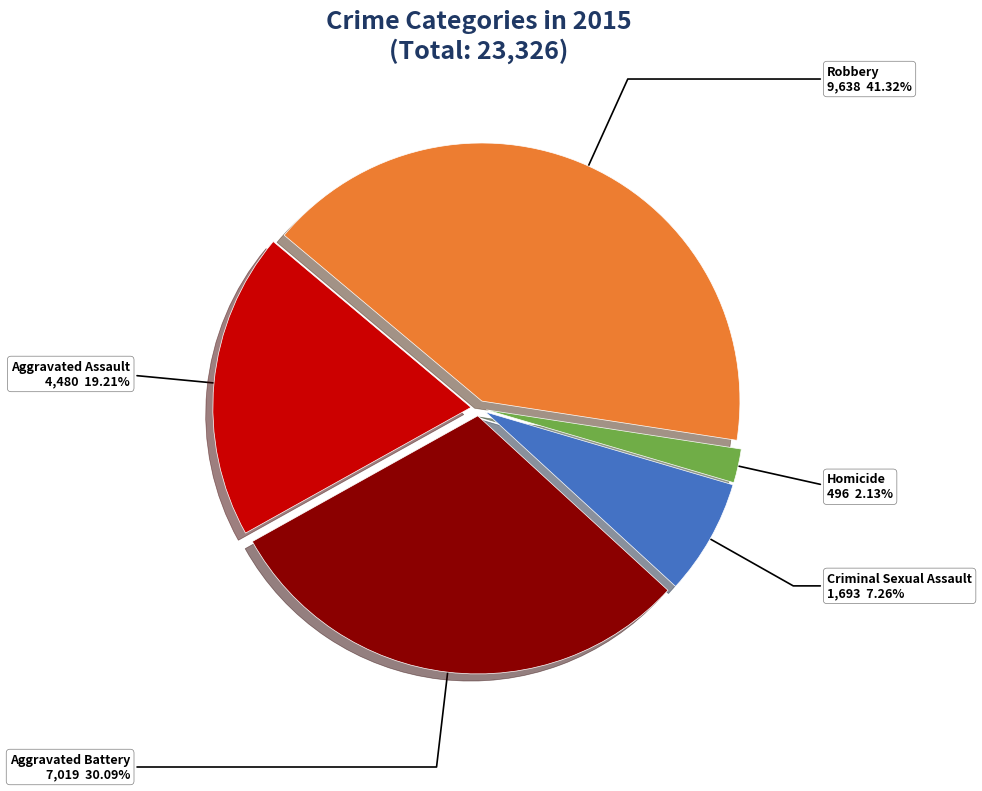

Rank the categories by value from lowest to highest.

Homicide, Criminal Sexual Assault, Aggravated Assault, Aggravated Battery, Robbery